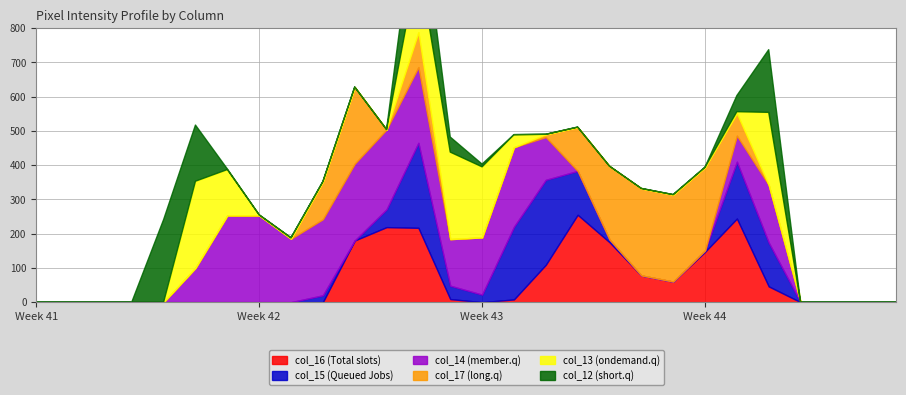

How many times do col_17 and col_14 cross each other?

2